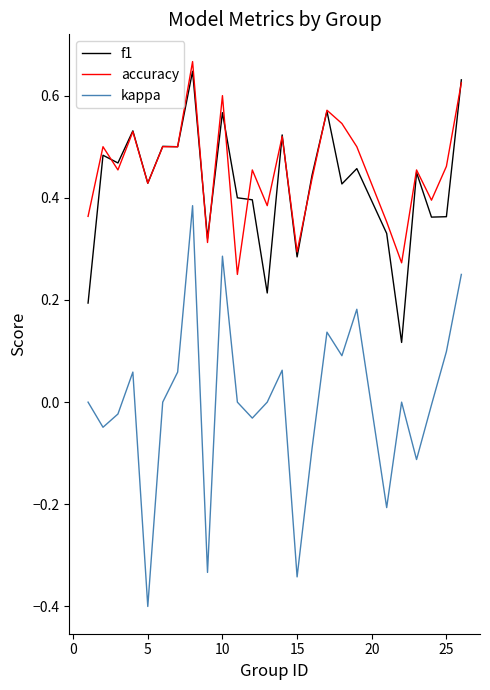

Rank the series by their maximum value, from lowest to highest.

kappa, f1, accuracy